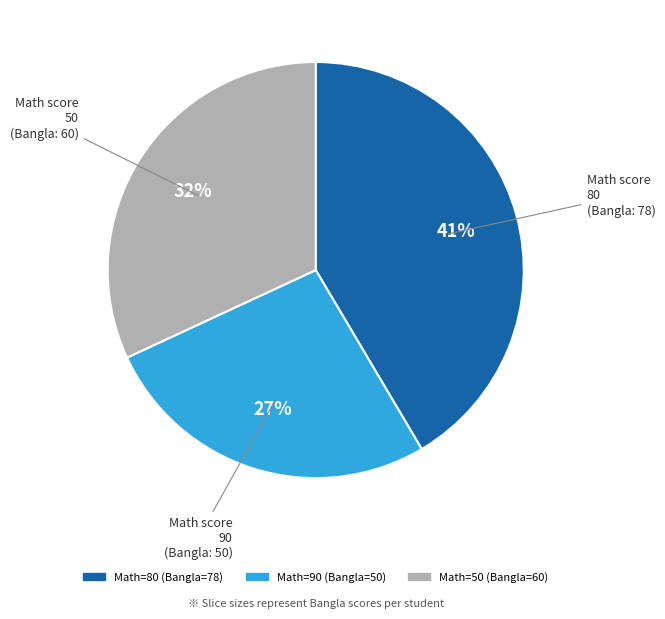

How many slices are in this pie chart?

3